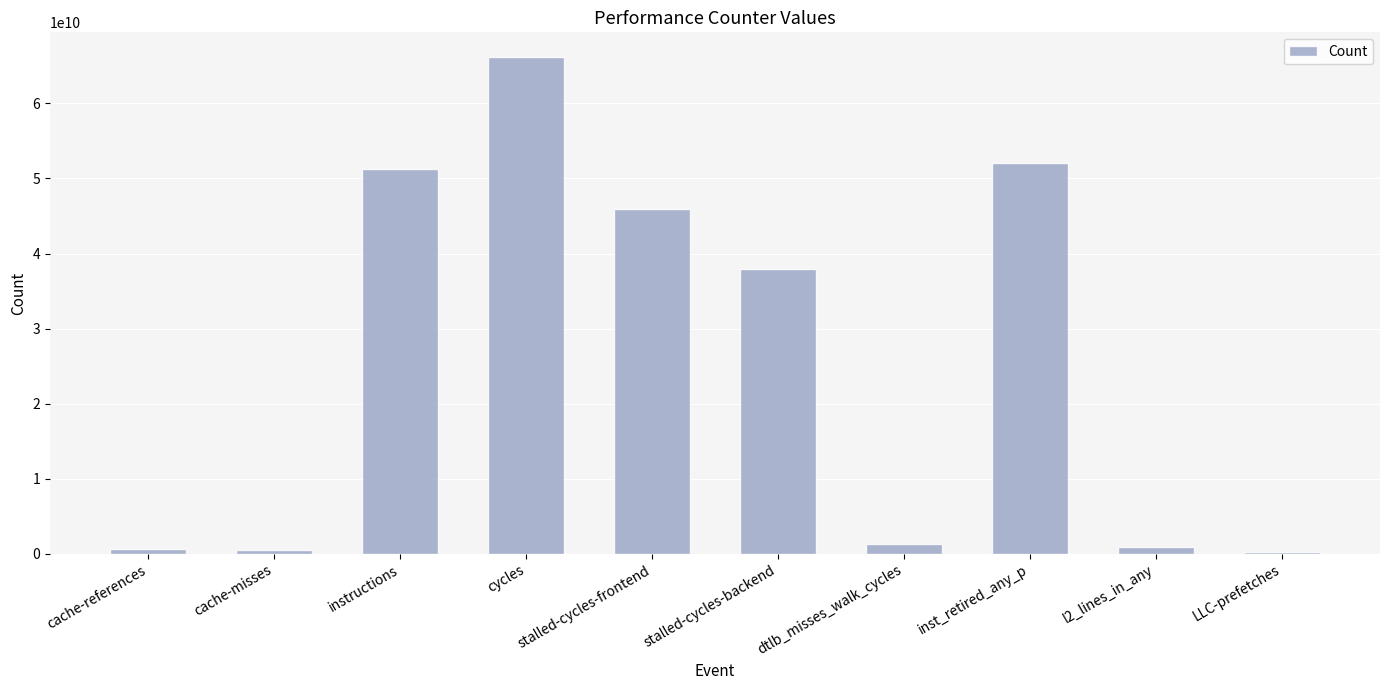

What is the greatest value displayed?

66159677977